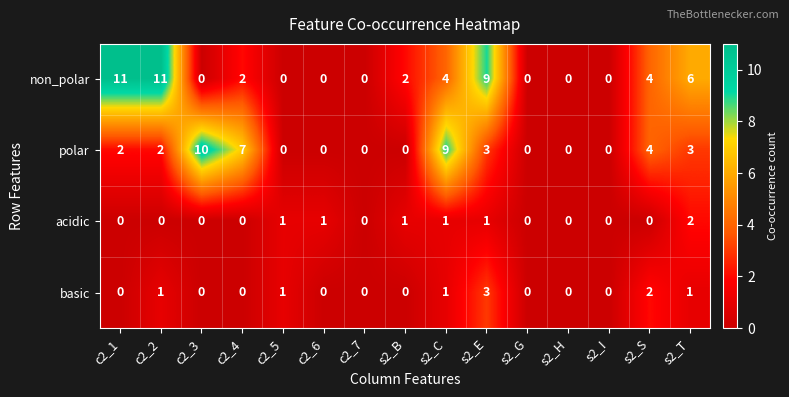

What is the difference between the non_polar values at s2_B and s2_T?

4